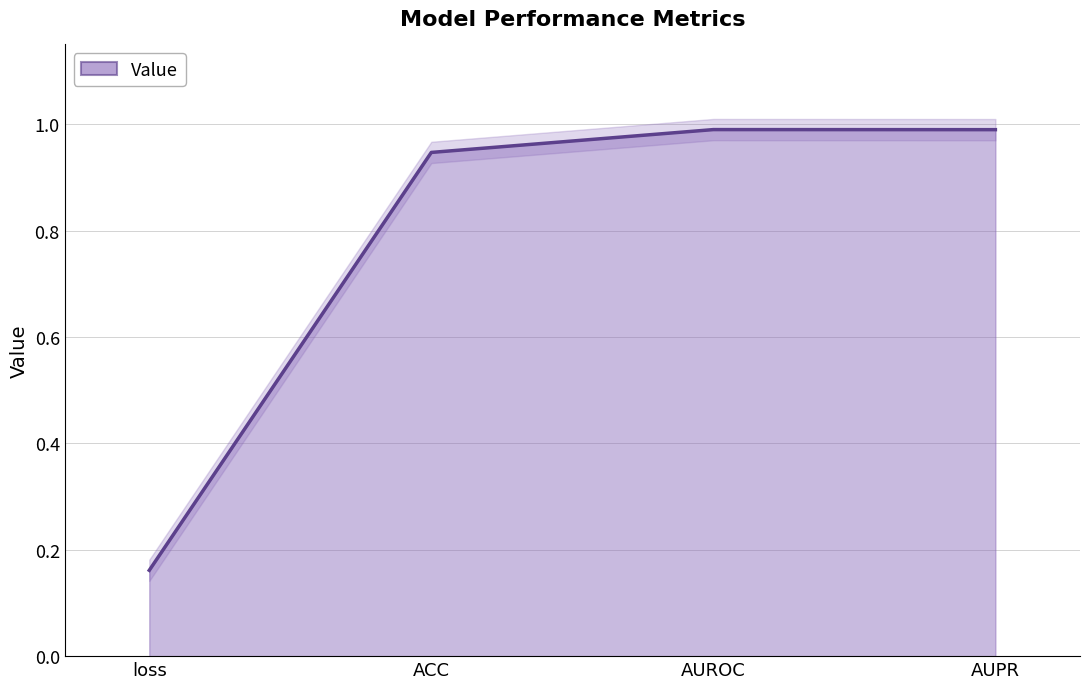

What is the difference between the second highest and minimum values?

0.8